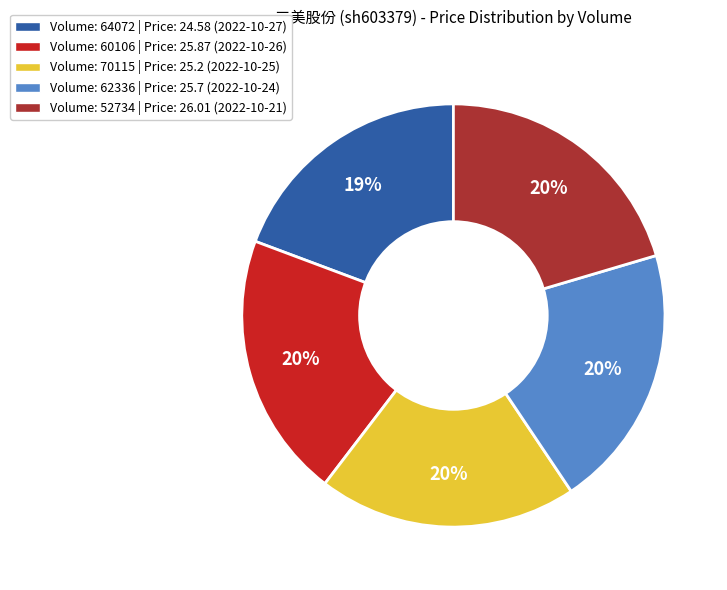

Is there a majority slice in this chart?

No